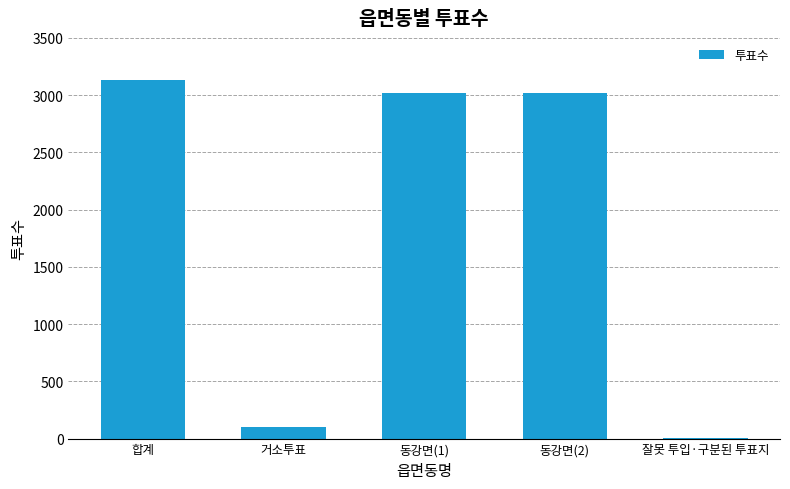

The chart shows a value of 3129 at 합계. True or false?

True